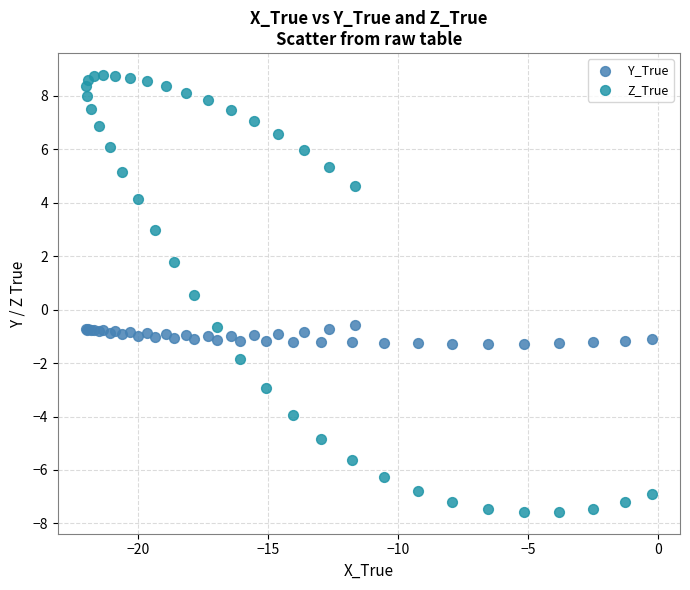

What is the X range (max minus min) for the scatter plot?

21.8